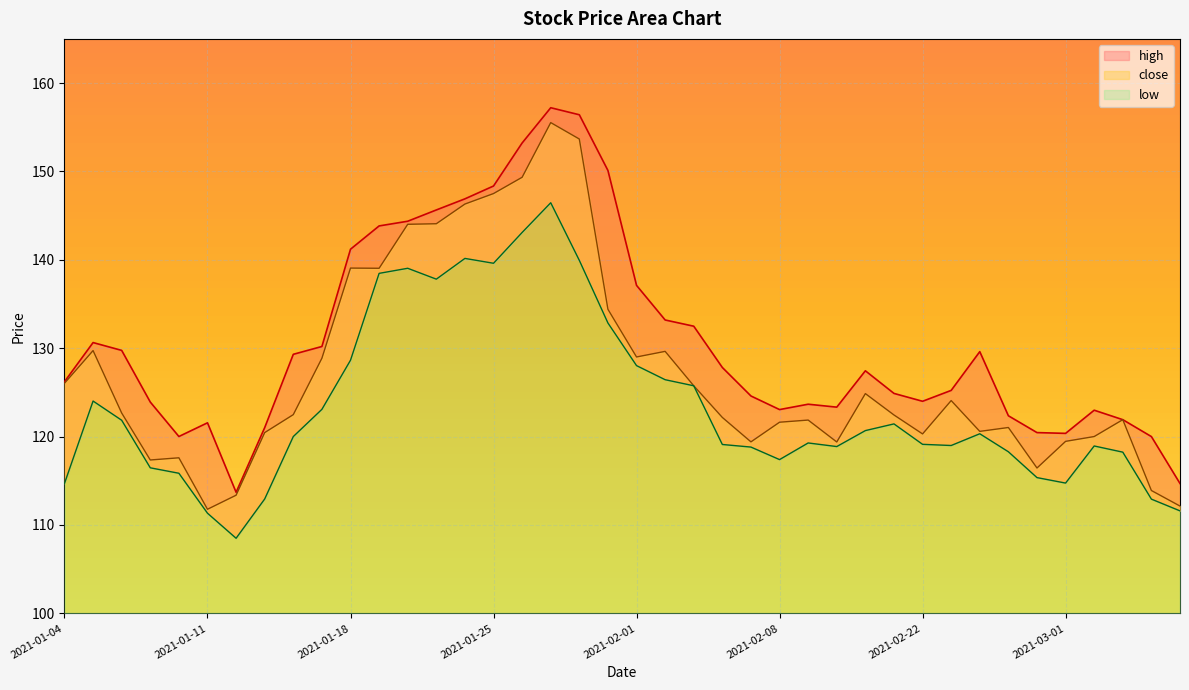

Reading left to right, transcribe all the data shown in this chart.

high: 2021-01-04=126.2	2021-01-05=130.6	2021-01-06=129.8	2021-01-07=123.9	2021-01-08=120.0	2021-01-11=121.6	2021-01-12=113.7	2021-01-13=121.0	2021-01-14=129.3	2021-01-15=130.2	2021-01-18=141.2	2021-01-19=143.8	2021-01-20=144.4	2021-01-21=145.6	2021-01-22=146.9	2021-01-25=148.4	2021-01-26=153.2	2021-01-27=157.2	2021-01-28=156.4	2021-01-29=150.1	2021-02-01=137.1	2021-02-02=133.2	2021-02-03=132.5	2021-02-04=127.8	2021-02-05=124.6	2021-02-08=123.1	2021-02-09=123.7	2021-02-10=123.3	2021-02-18=127.4	2021-02-19=124.9	2021-02-22=124.0	2021-02-23=125.2	2021-02-24=129.6	2021-02-25=122.4	2021-02-26=120.5	2021-03-01=120.4	2021-03-02=123.0	2021-03-03=121.9	2021-03-04=120.0	2021-03-05=114.7
close: 2021-01-04=126.0	2021-01-05=129.7	2021-01-06=122.7	2021-01-07=117.4	2021-01-08=117.6	2021-01-11=111.8	2021-01-12=113.4	2021-01-13=120.5	2021-01-14=122.5	2021-01-15=128.9	2021-01-18=139.1	2021-01-19=139.0	2021-01-20=144.0	2021-01-21=144.1	2021-01-22=146.3	2021-01-25=147.5	2021-01-26=149.3	2021-01-27=155.5	2021-01-28=153.7	2021-01-29=134.4	2021-02-01=129.0	2021-02-02=129.6	2021-02-03=125.8	2021-02-04=122.2	2021-02-05=119.4	2021-02-08=121.6	2021-02-09=121.9	2021-02-10=119.4	2021-02-18=124.9	2021-02-19=122.4	2021-02-22=120.3	2021-02-23=124.1	2021-02-24=120.6	2021-02-25=121.0	2021-02-26=116.4	2021-03-01=119.5	2021-03-02=120.0	2021-03-03=121.9	2021-03-04=113.9	2021-03-05=112.1
low: 2021-01-04=114.7	2021-01-05=124.0	2021-01-06=121.8	2021-01-07=116.5	2021-01-08=115.9	2021-01-11=111.3	2021-01-12=108.5	2021-01-13=112.9	2021-01-14=120.0	2021-01-15=123.1	2021-01-18=128.6	2021-01-19=138.5	2021-01-20=139.0	2021-01-21=137.8	2021-01-22=140.2	2021-01-25=139.6	2021-01-26=143.1	2021-01-27=146.5	2021-01-28=139.9	2021-01-29=132.9	2021-02-01=128.0	2021-02-02=126.4	2021-02-03=125.8	2021-02-04=119.1	2021-02-05=118.8	2021-02-08=117.4	2021-02-09=119.3	2021-02-10=118.9	2021-02-18=120.7	2021-02-19=121.4	2021-02-22=119.1	2021-02-23=119.0	2021-02-24=120.3	2021-02-25=118.3	2021-02-26=115.4	2021-03-01=114.7	2021-03-02=118.9	2021-03-03=118.2	2021-03-04=112.9	2021-03-05=111.6